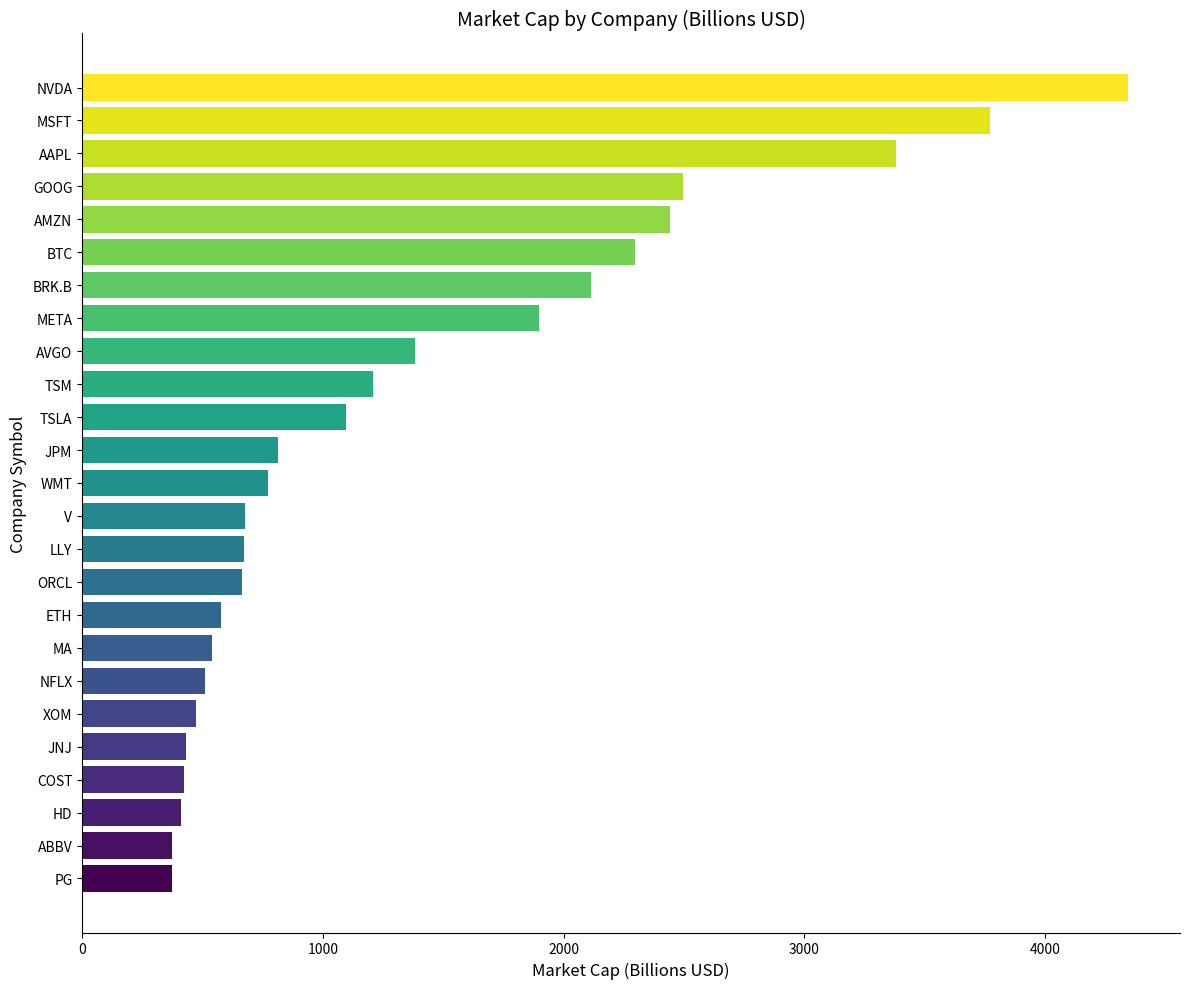

How many distinct data groups are displayed?

1